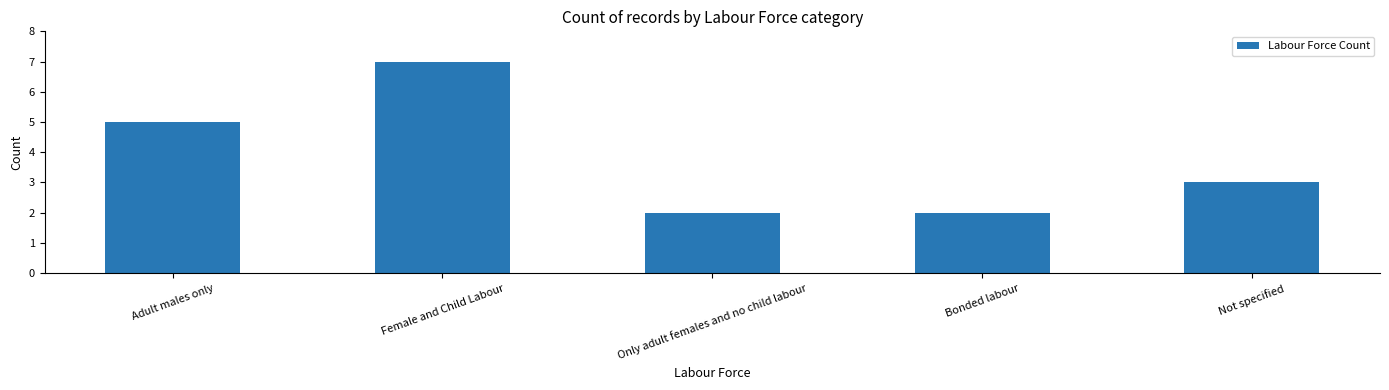

How many distinct data groups are displayed?

1